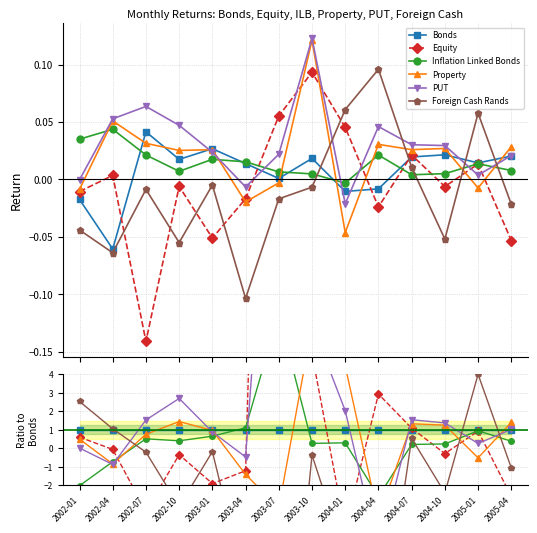

How many positive values does the PUT series have?

11